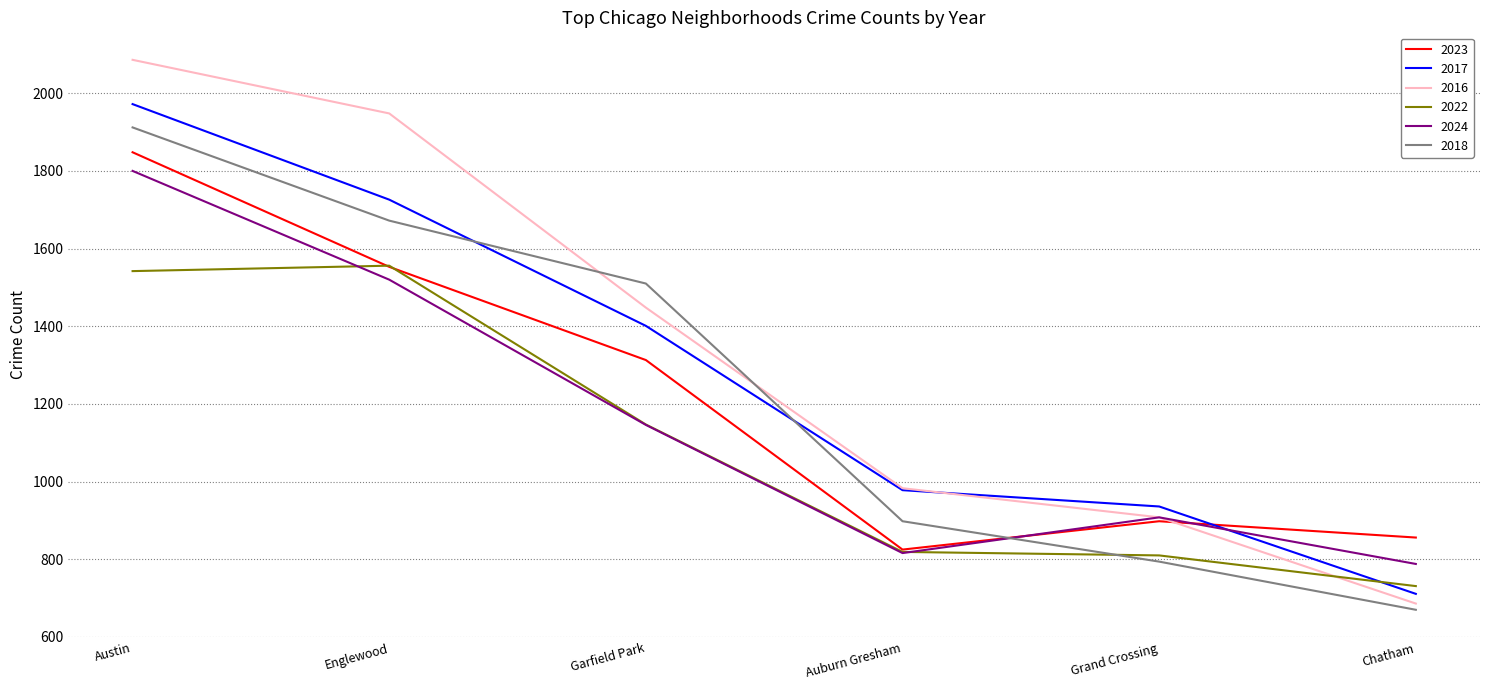

Where is 2023 nearest to the value 1336?

Garfield Park